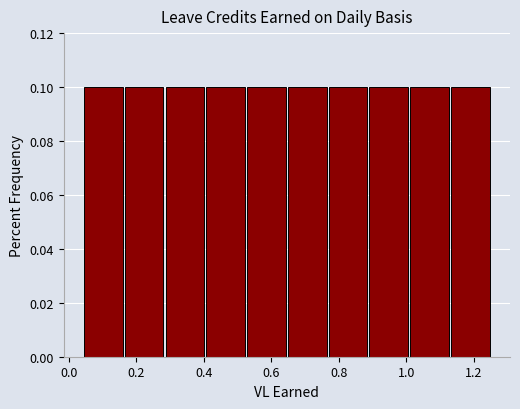

Reading left to right, transcribe this chart: for each bar, give the range it covers on the x-axis and its height. Neither the bar edges nor the heights are printed on the chart, so give them approximately, as read against the axes.

0.04 to 0.16: 0.1
0.16 to 0.28: 0.1
0.28 to 0.40: 0.1
0.40 to 0.52: 0.1
0.52 to 0.64: 0.1
0.64 to 0.76: 0.1
0.76 to 0.88: 0.1
0.88 to 1.00: 0.1
1.00 to 1.12: 0.1
1.12 to 1.26: 0.1